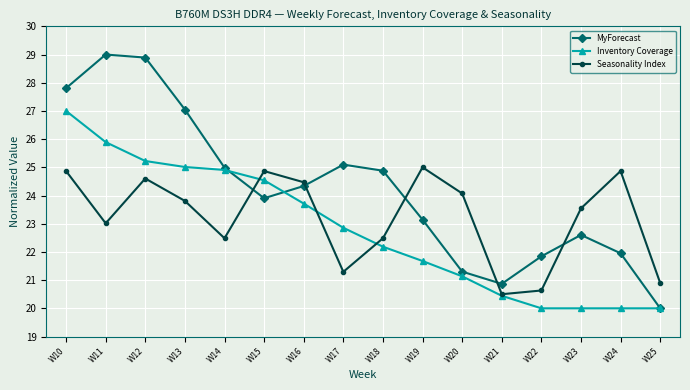

Rank the series at W13 from highest to lowest value.

MyForecast, Inventory Coverage, Seasonality Index